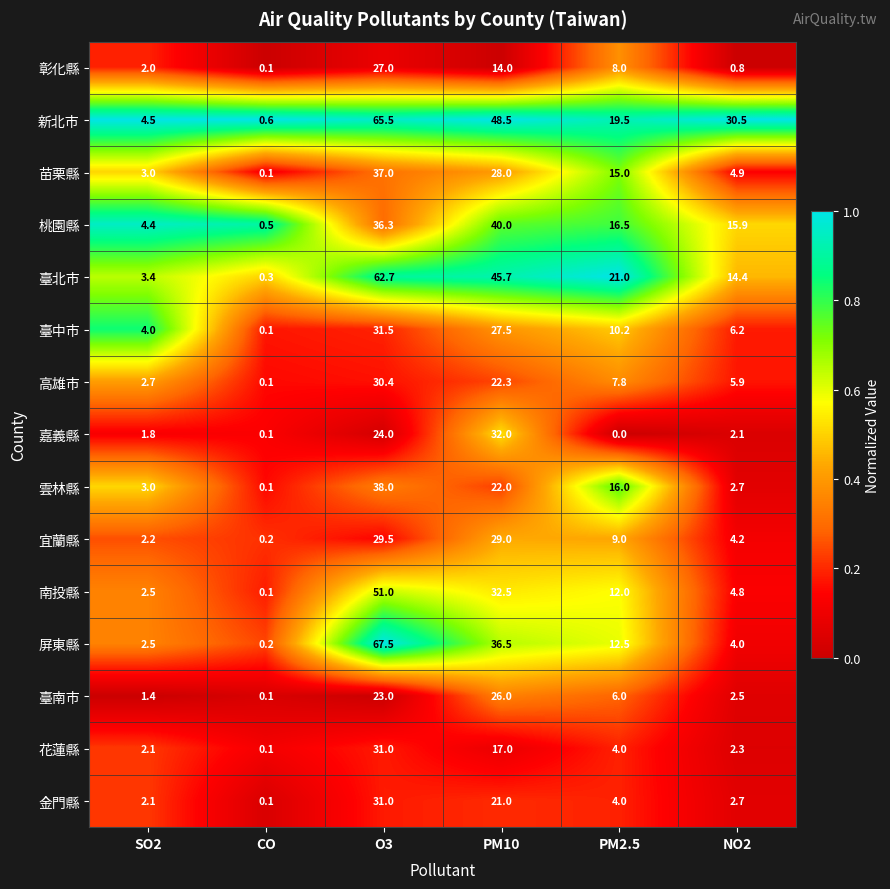

True or false: 金門縣 has a value of 6.4 at PM2.5.

False